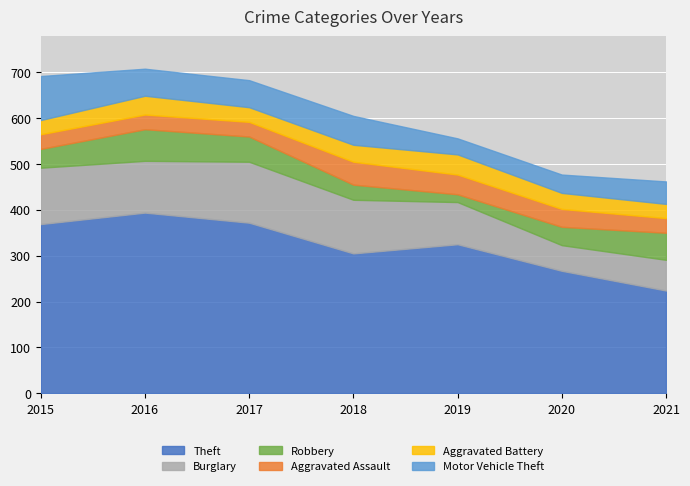

True or false: Motor Vehicle Theft and Theft intersect in this chart.

False